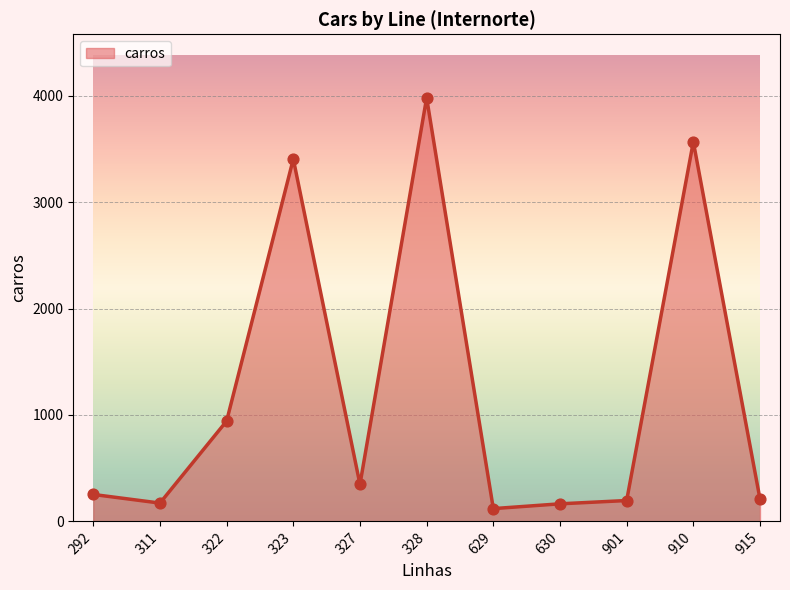

What is the change in value from 328 to 901?

-3784